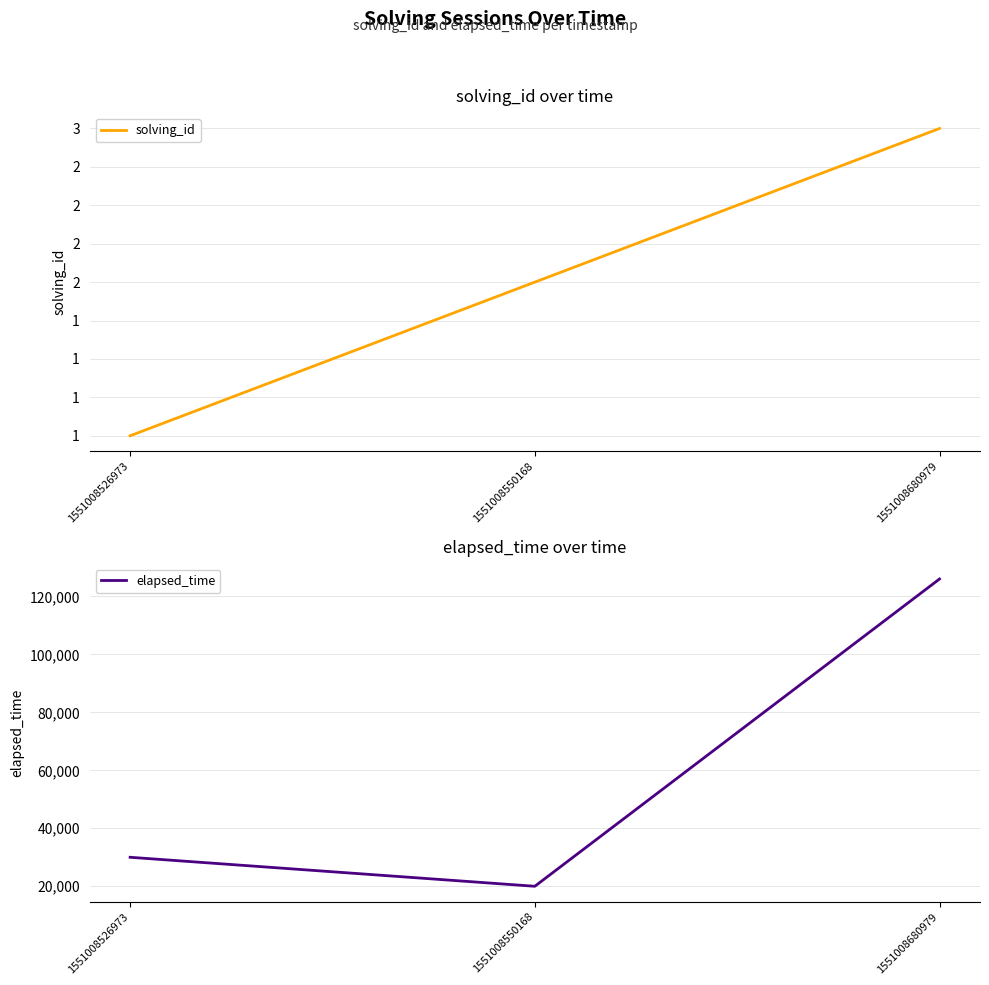

Is the value of solving_id at 1551008550168 greater than the value of elapsed_time at 1551008526973?

No